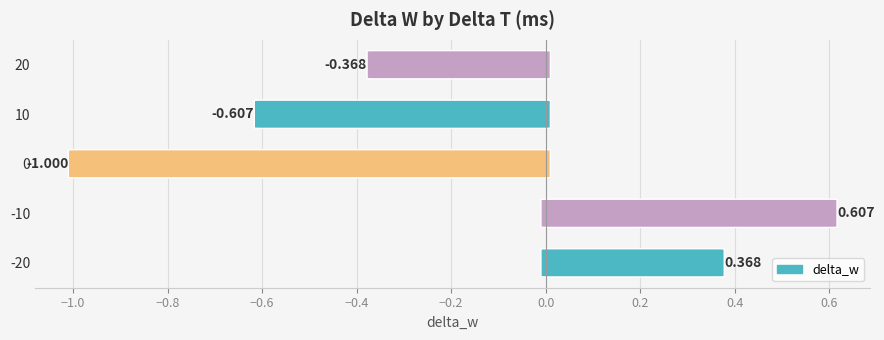

What is the approximate value at 20?

-0.4